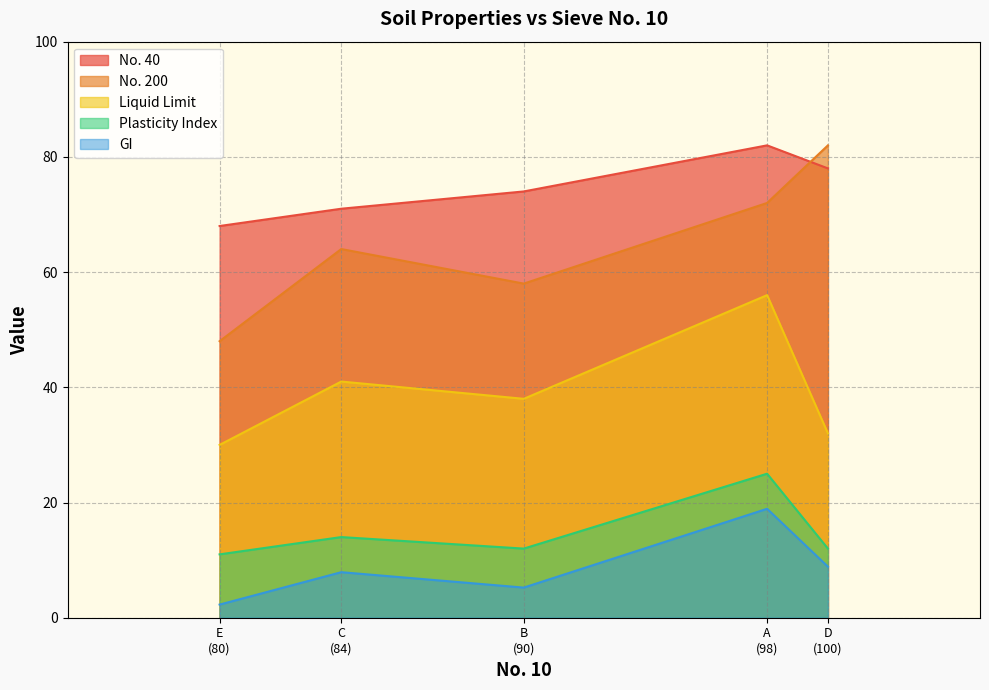

Does the chart display data point markers on the line(s)?

No